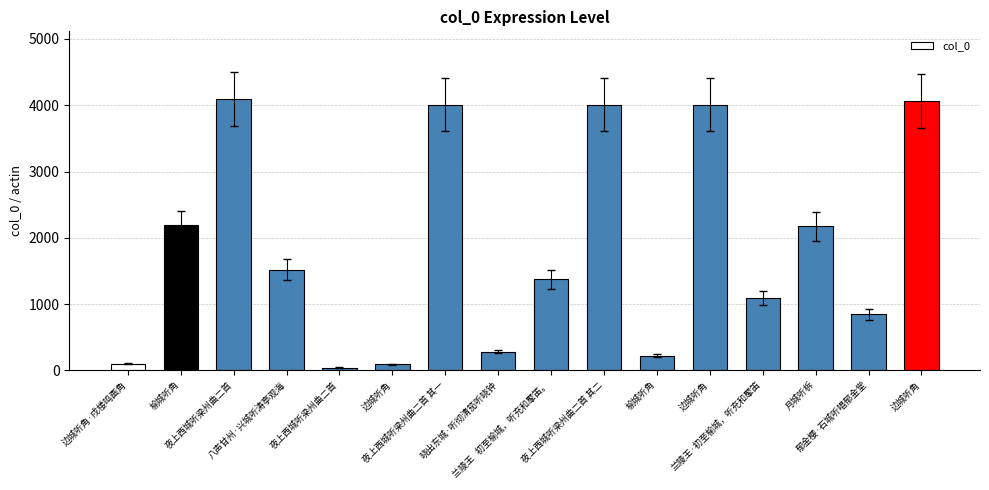

What is the difference between the maximum and second lowest values?

3998.5